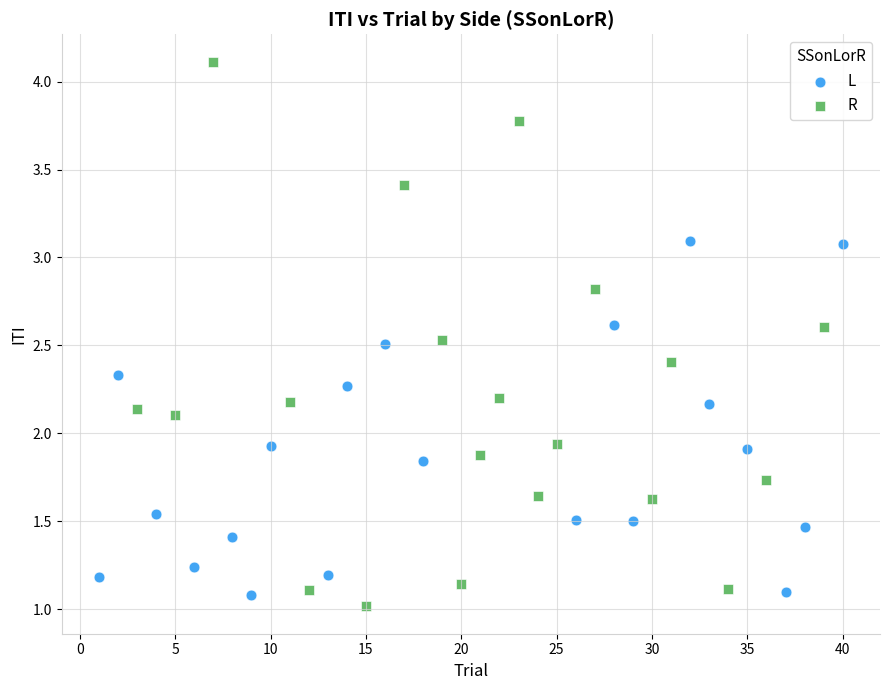

Which series has the widest spread of Y values?

R